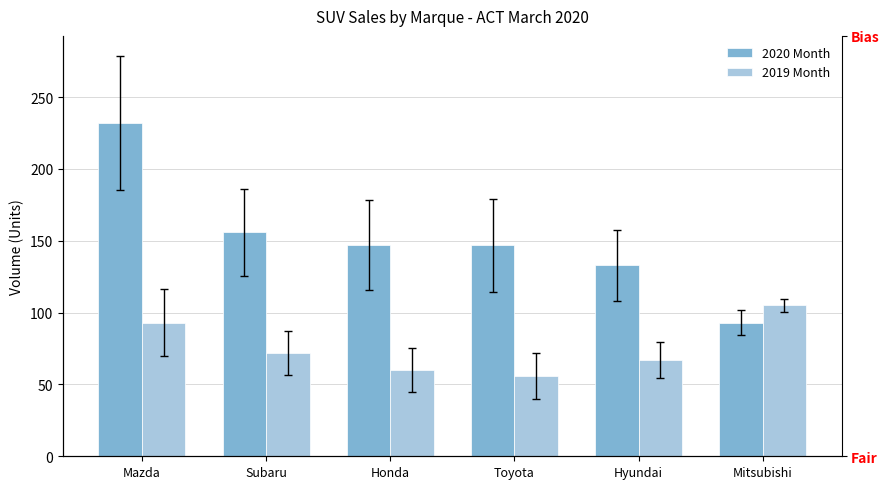

What is the value of the 2020 Month bar at the 2nd from the left?

156